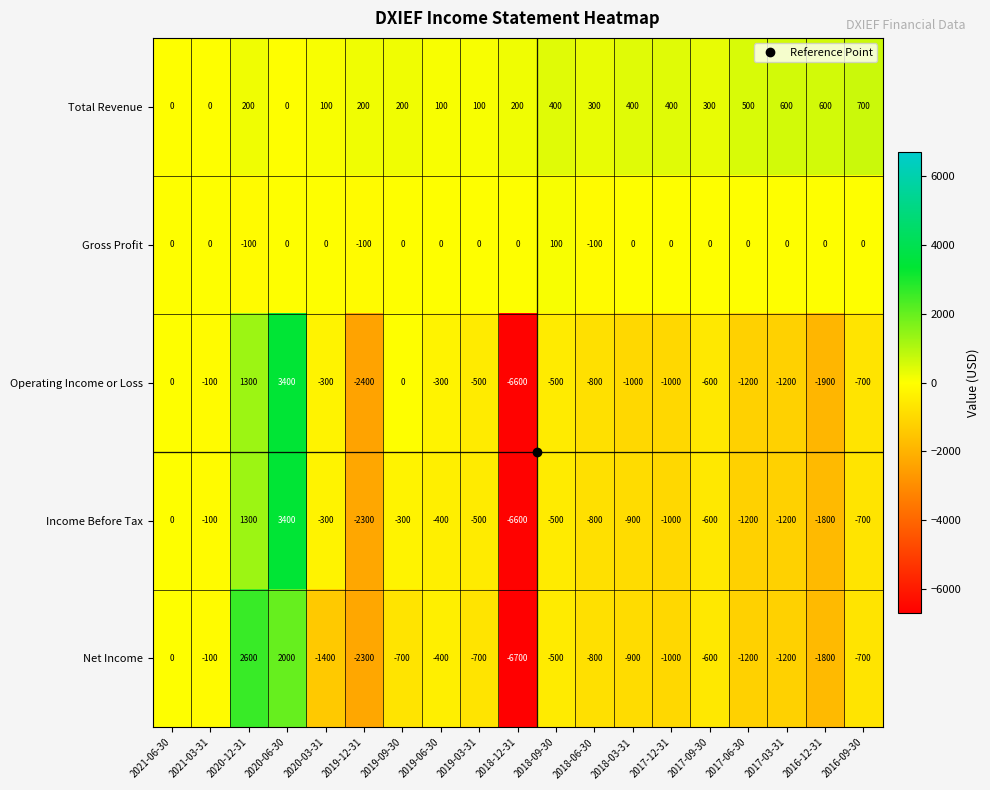

What is the difference between the highest and lowest values at 2019-03-31?

800